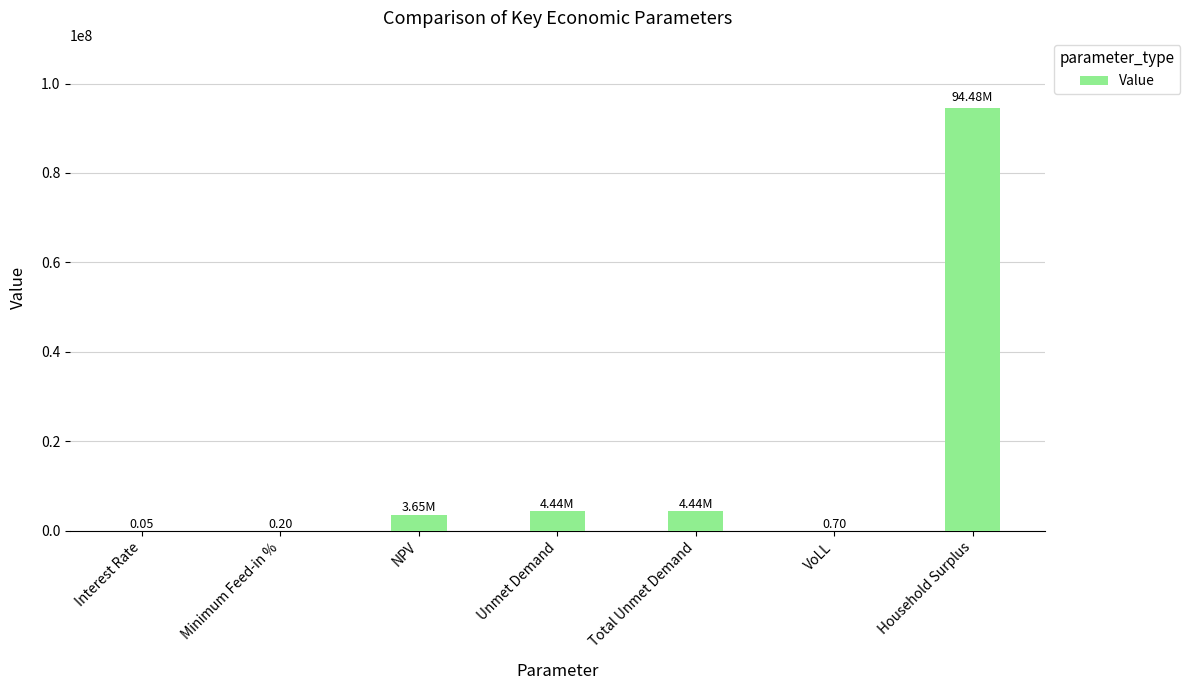

Which has a higher value, NPV or Household Surplus?

Household Surplus